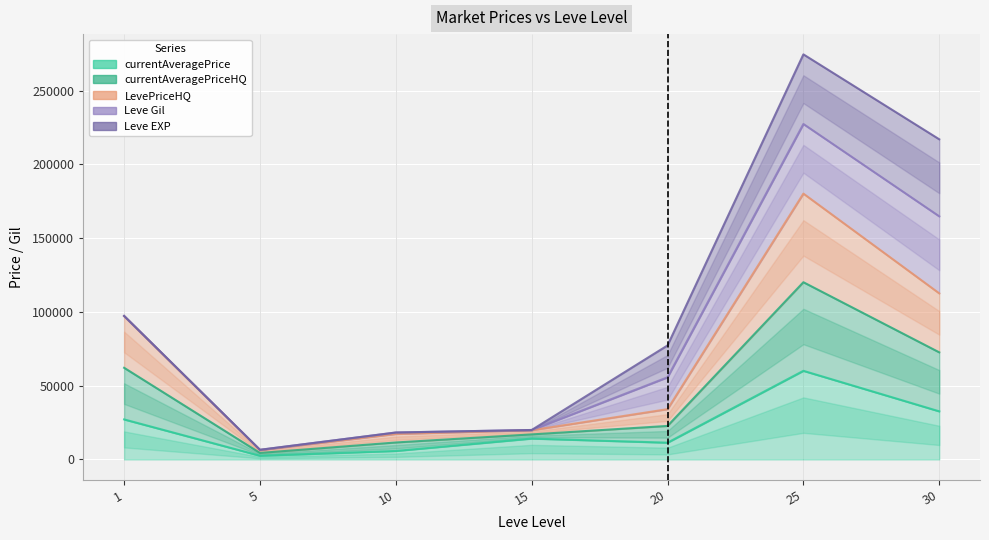

What is the minimum value shown in the chart?

2507.0